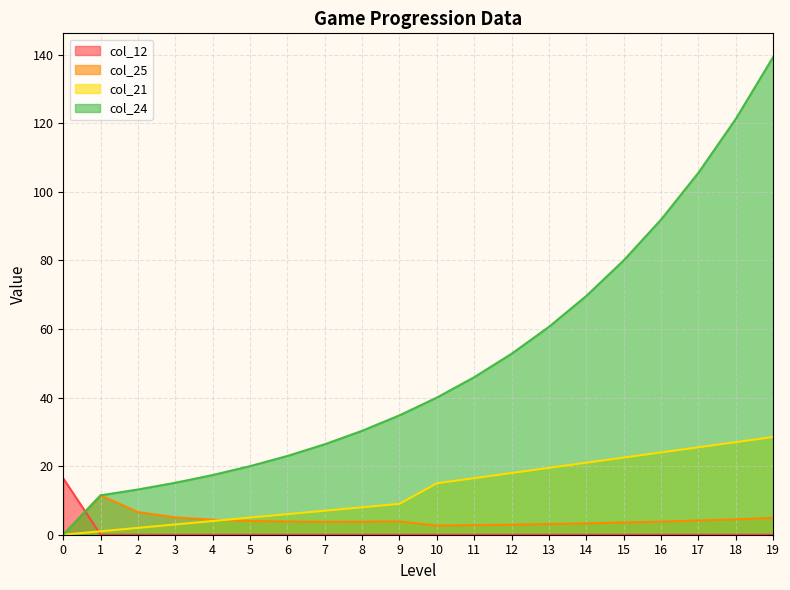

Where is col_25 nearest to the value 5?

3